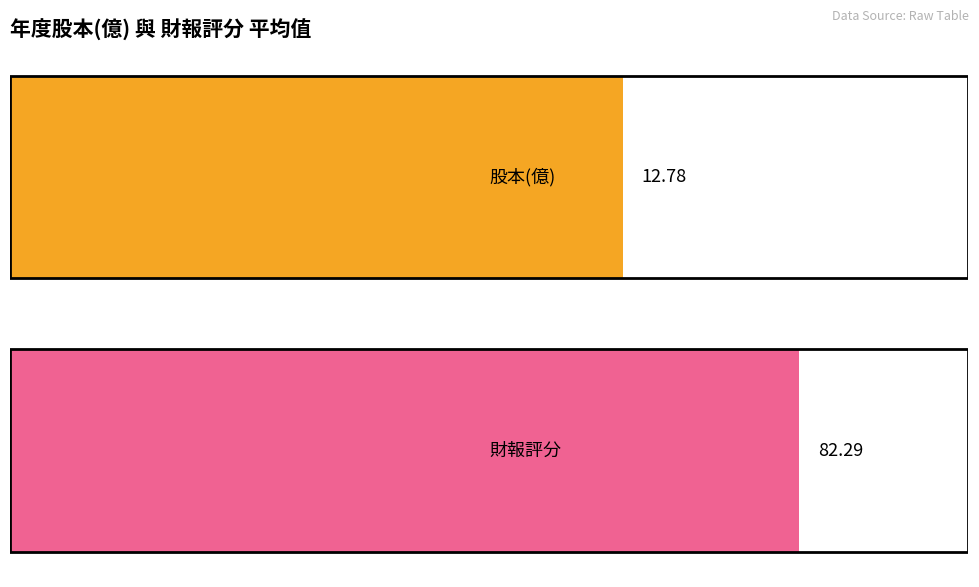

Count the number of data series in this chart.

2